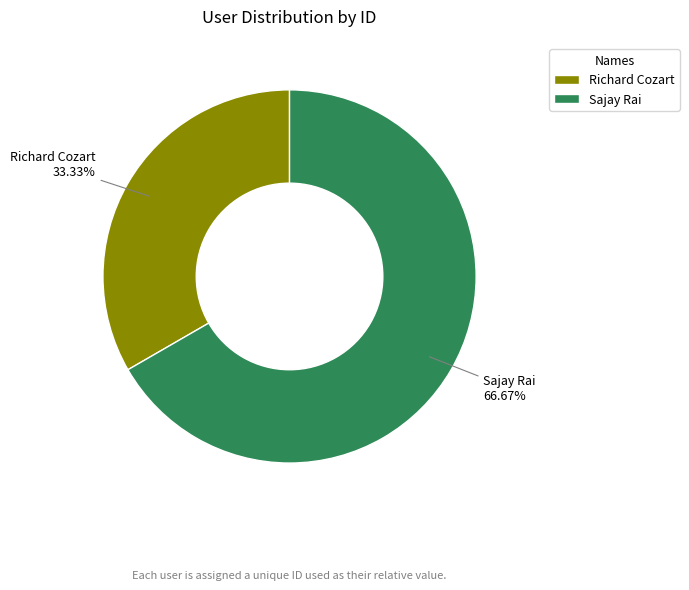

How many segments does this pie chart have?

2